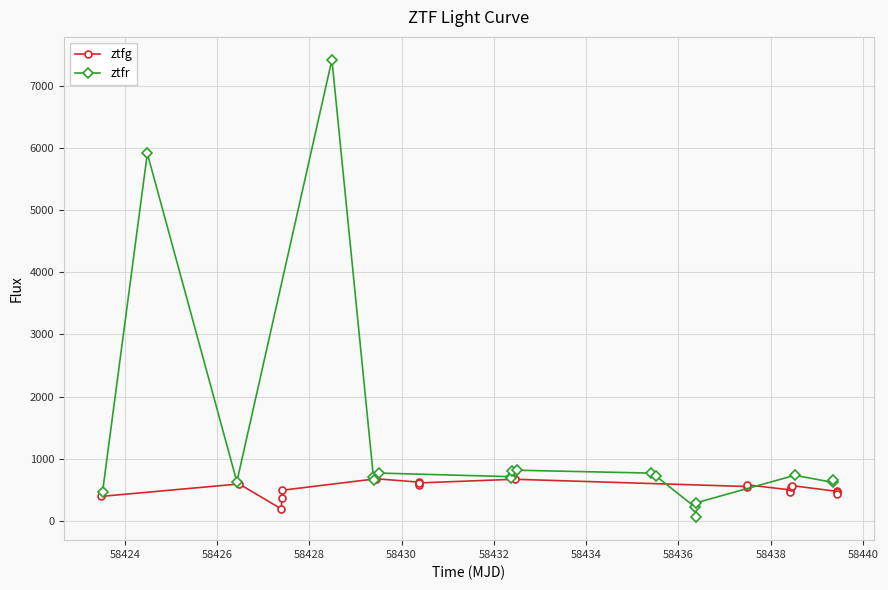

How many distinct data groups are displayed?

2